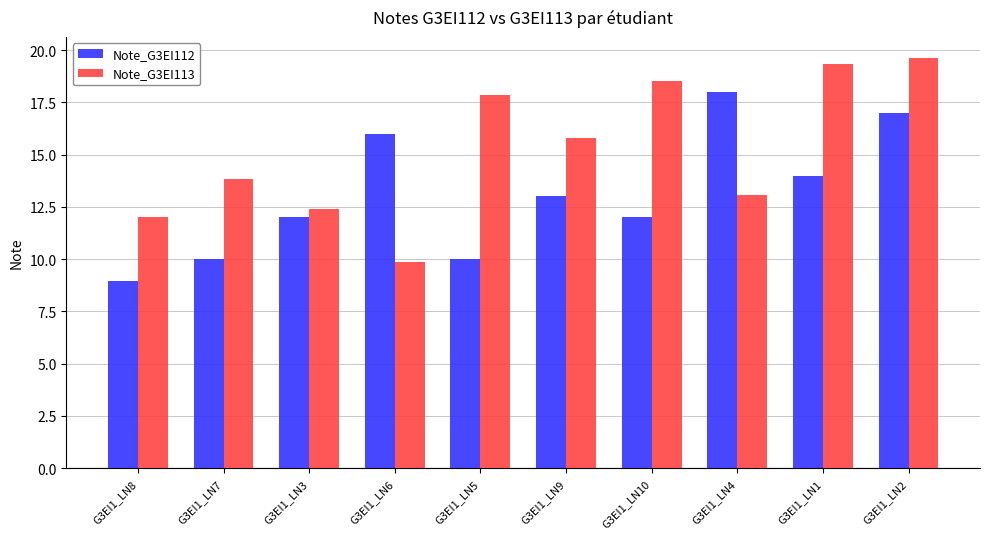

At G3EI1_LN10, list the series in order from smallest to largest.

Note_G3EI112, Note_G3EI113